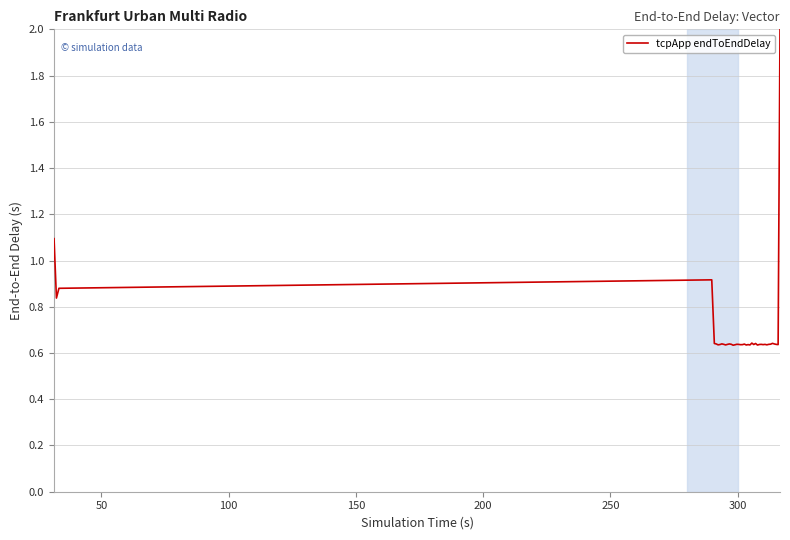

What is the maximum value shown in the chart?

2.0